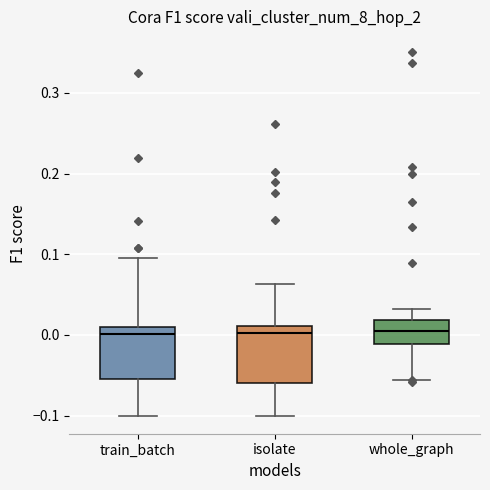

Reading left to right, read every box against the y-axis: the position of its median line, the range the box covers, and the ends of its whiskers. The values are not printed on the chart, so give them approximately, as read against the axis.

train_batch: median 0.00, box -0.06 to 0.01, whiskers -0.10 to 0.10
isolate: median 0.00, box -0.06 to 0.01, whiskers -0.10 to 0.06
whole_graph: median 0.01, box -0.01 to 0.02, whiskers -0.06 to 0.03